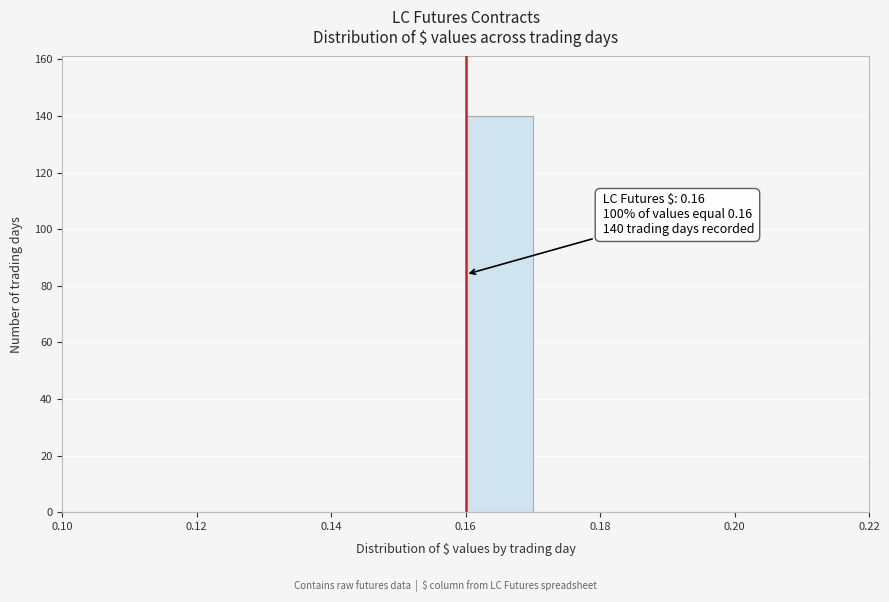

Which range on the x-axis has the tallest bar?

0.16 to 0.17